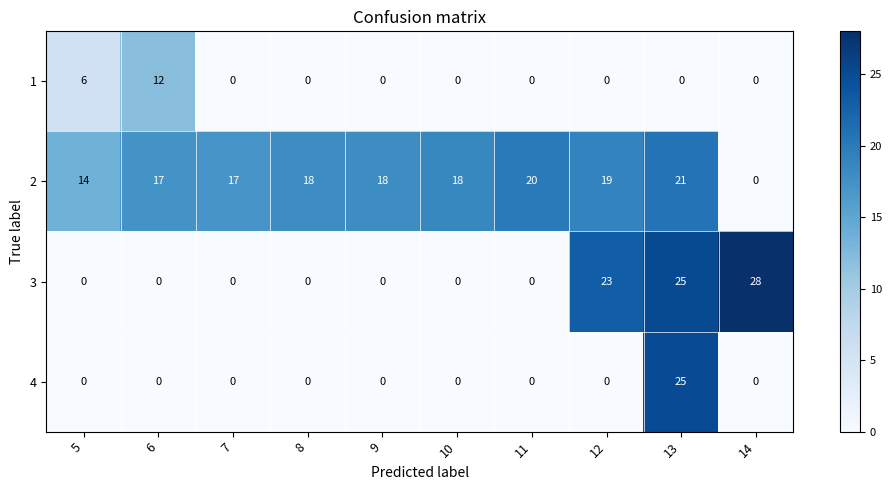

List the series in order of their peak value, highest first.

row_2, row_3, row_1, row_0